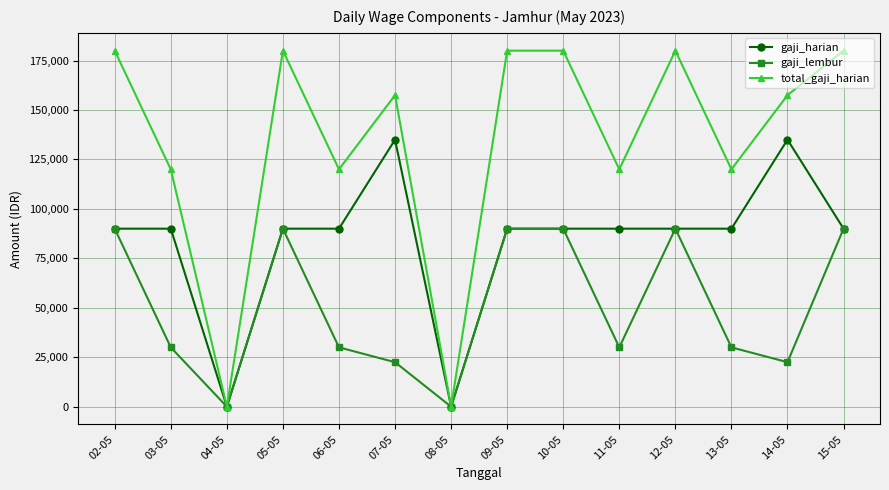

Is this an area chart (filled region under the line)?

No